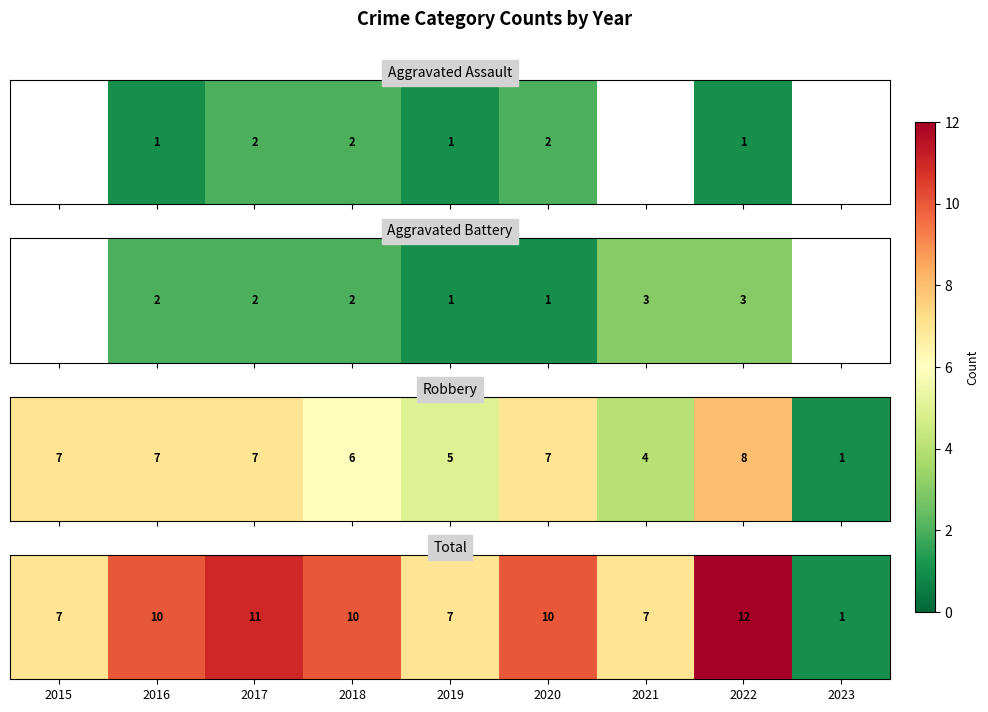

Is it true that the value at 2019 is 3?

False